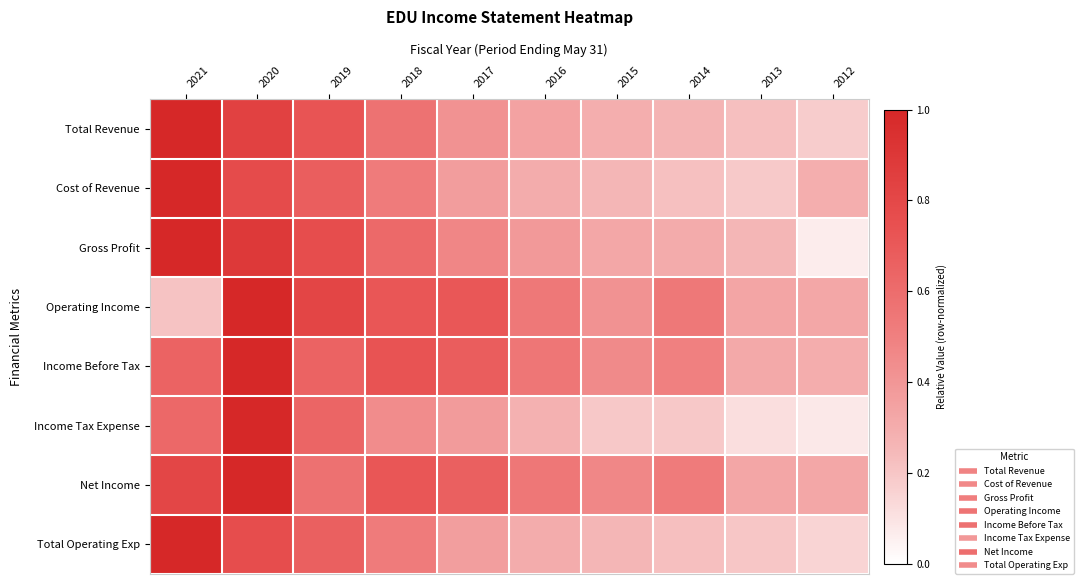

Reading right to left, extract all data points from this chart.

Total Revenue: 2012=0.2	2013=0.2	2014=0.3	2015=0.3	2016=0.3	2017=0.4	2018=0.6	2019=0.7	2020=0.8	2021=1.0
Cost of Revenue: 2012=0.3	2013=0.2	2014=0.2	2015=0.3	2016=0.3	2017=0.4	2018=0.5	2019=0.7	2020=0.8	2021=1.0
Gross Profit: 2012=0.1	2013=0.3	2014=0.3	2015=0.3	2016=0.4	2017=0.5	2018=0.6	2019=0.8	2020=0.9	2021=1.0
Operating Income: 2012=0.3	2013=0.3	2014=0.5	2015=0.4	2016=0.5	2017=0.7	2018=0.7	2019=0.8	2020=1.0	2021=0.2
Income Before Tax: 2012=0.3	2013=0.3	2014=0.5	2015=0.5	2016=0.5	2017=0.7	2018=0.7	2019=0.6	2020=1.0	2021=0.6
Income Tax Expense: 2012=0.1	2013=0.1	2014=0.2	2015=0.2	2016=0.3	2017=0.4	2018=0.4	2019=0.6	2020=1.0	2021=0.6
Net Income: 2012=0.3	2013=0.3	2014=0.5	2015=0.5	2016=0.5	2017=0.7	2018=0.7	2019=0.6	2020=1.0	2021=0.8
Total Operating Exp: 2012=0.2	2013=0.2	2014=0.2	2015=0.3	2016=0.3	2017=0.4	2018=0.5	2019=0.7	2020=0.8	2021=1.0